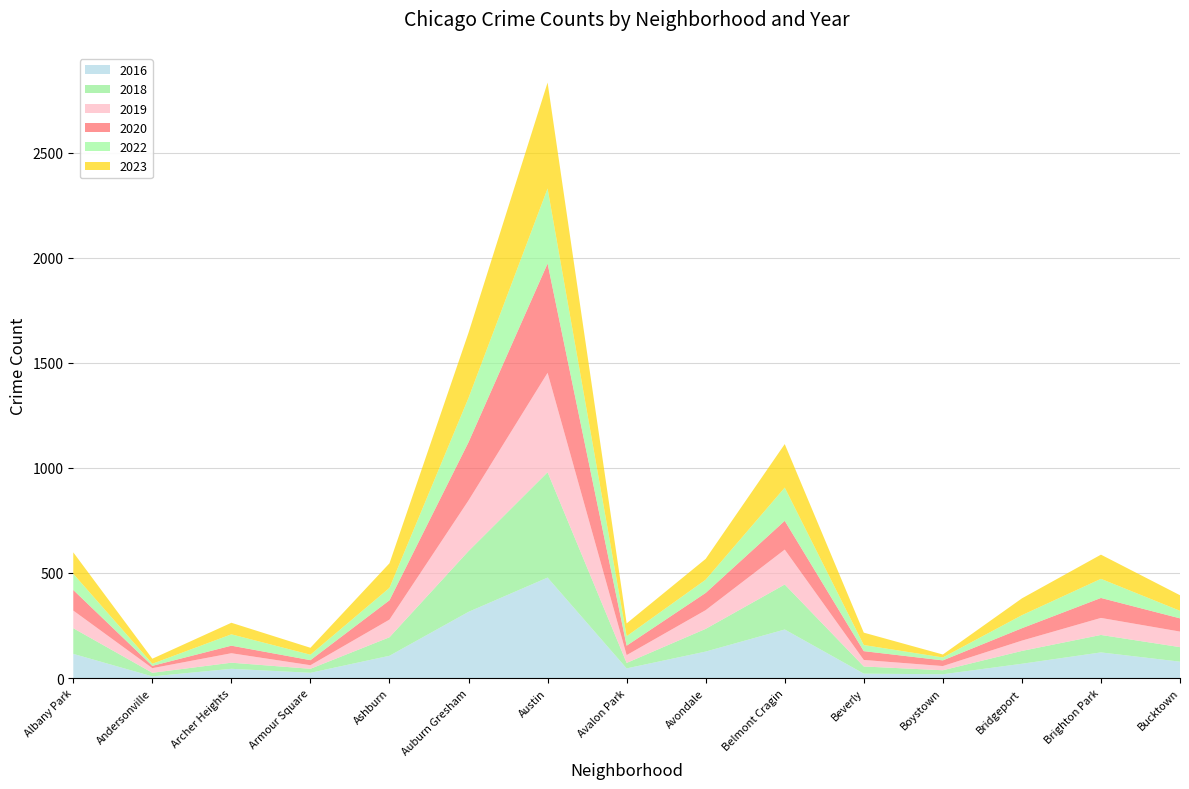

Reading left to right, list all the values displayed in this chart.

2020: Albany Park=98	Andersonville=11	Archer Heights=36	Armour Square=24	Ashburn=92	Auburn Gresham=277	Austin=520	Avalon Park=45	Avondale=82	Belmont Cragin=137	Beverly=42	Boystown=27	Bridgeport=59	Brighton Park=95	Bucktown=63
2023: Albany Park=102	Andersonville=24	Archer Heights=55	Armour Square=33	Ashburn=117	Auburn Gresham=310	Austin=504	Avalon Park=61	Avondale=99	Belmont Cragin=207	Beverly=59	Boystown=14	Bridgeport=80	Brighton Park=115	Bucktown=74
2018: Albany Park=122	Andersonville=17	Archer Heights=29	Armour Square=19	Ashburn=88	Auburn Gresham=289	Austin=501	Avalon Park=26	Avondale=108	Belmont Cragin=214	Beverly=34	Boystown=19	Bridgeport=61	Brighton Park=83	Bucktown=69
2016: Albany Park=115	Andersonville=8	Archer Heights=44	Armour Square=25	Ashburn=106	Auburn Gresham=315	Austin=478	Avalon Park=46	Avondale=126	Belmont Cragin=231	Beverly=21	Boystown=18	Bridgeport=68	Brighton Park=122	Bucktown=78
2019: Albany Park=84	Andersonville=22	Archer Heights=45	Armour Square=17	Ashburn=84	Auburn Gresham=241	Austin=473	Avalon Park=37	Avondale=89	Belmont Cragin=166	Beverly=31	Boystown=20	Bridgeport=49	Brighton Park=81	Bucktown=74
2022: Albany Park=77	Andersonville=10	Archer Heights=54	Armour Square=26	Ashburn=59	Auburn Gresham=211	Austin=357	Avalon Park=45	Avondale=63	Belmont Cragin=158	Beverly=29	Boystown=14	Bridgeport=62	Brighton Park=91	Bucktown=36